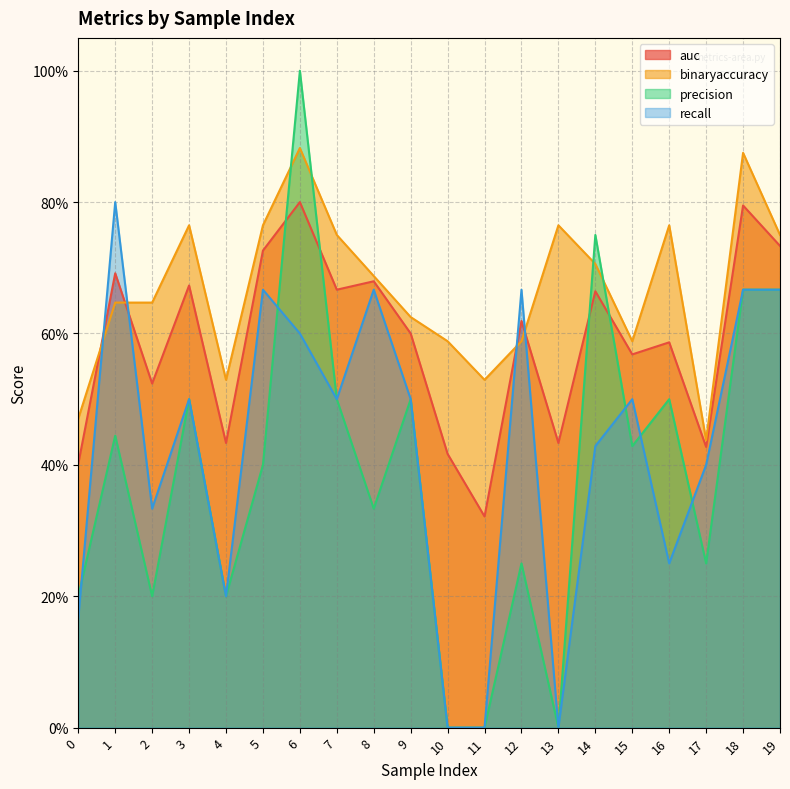

What is the sum of the recall values at 9 and 14?

0.9